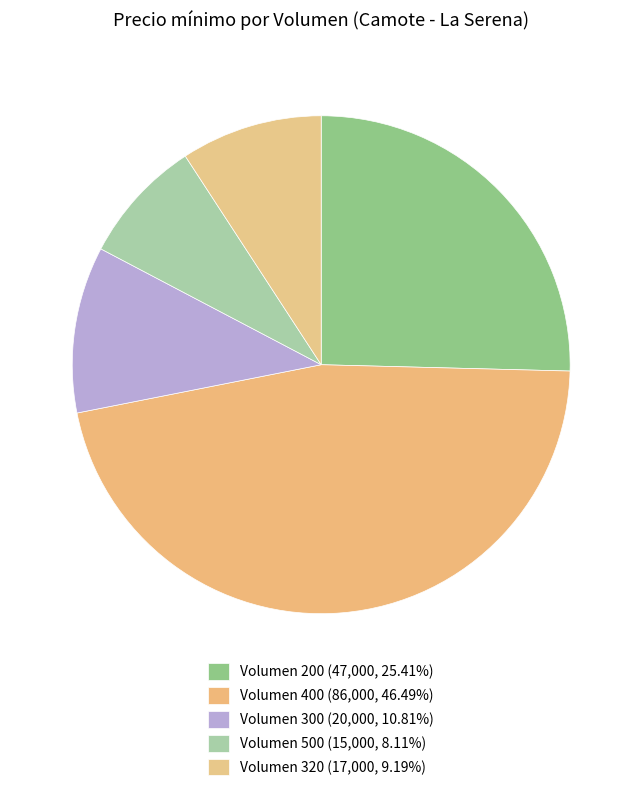

Count the number of slices in the pie.

5